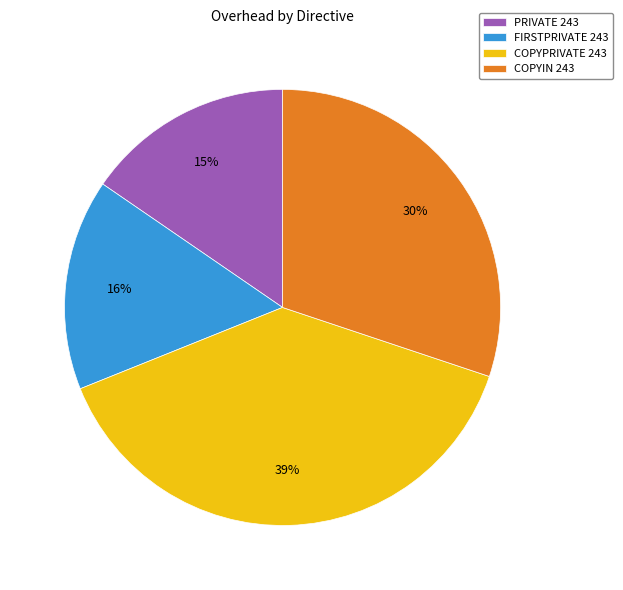

Does COPYIN 243 represent more than half of the total?

No